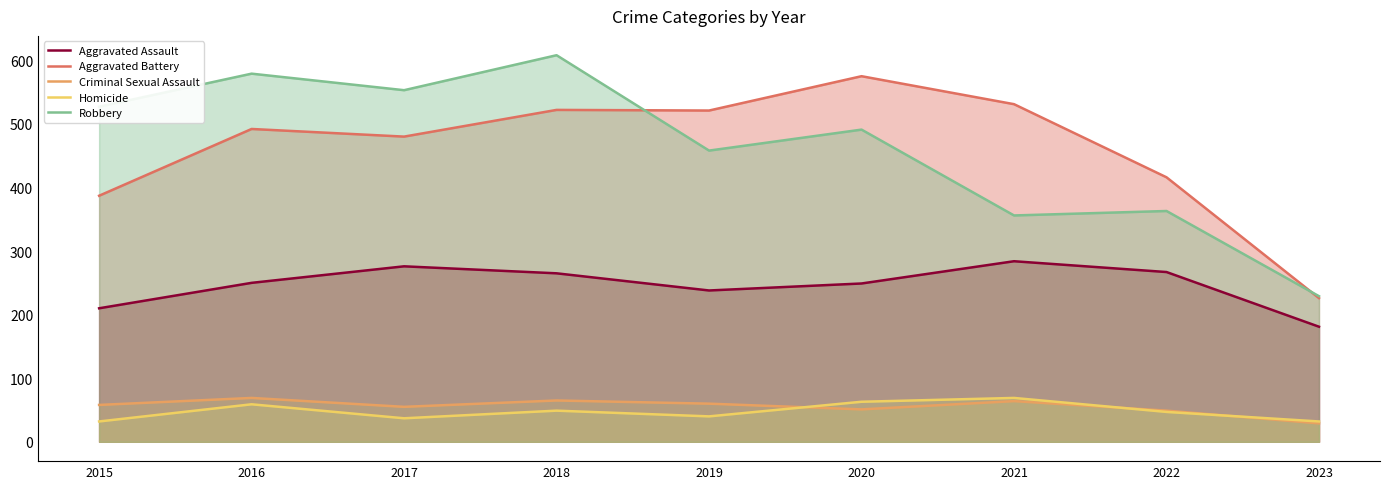

Where is Robbery nearest to the value 418?

2019